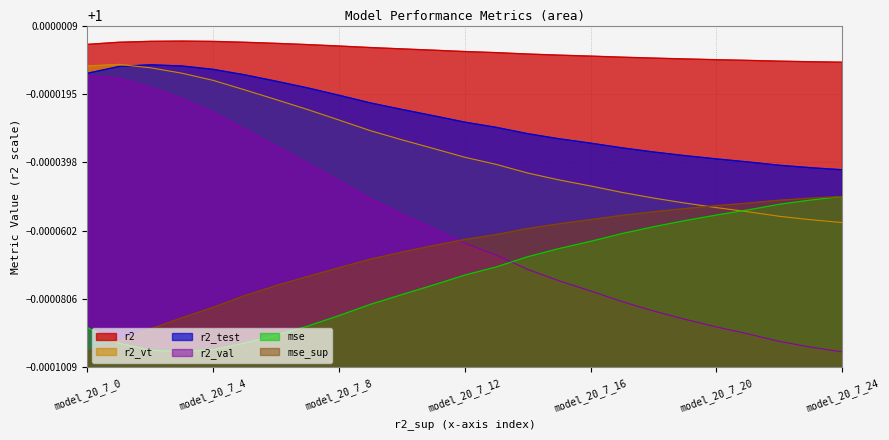

Between model_20_7_1 and model_20_7_6, which series saw the biggest shift?

r2_val